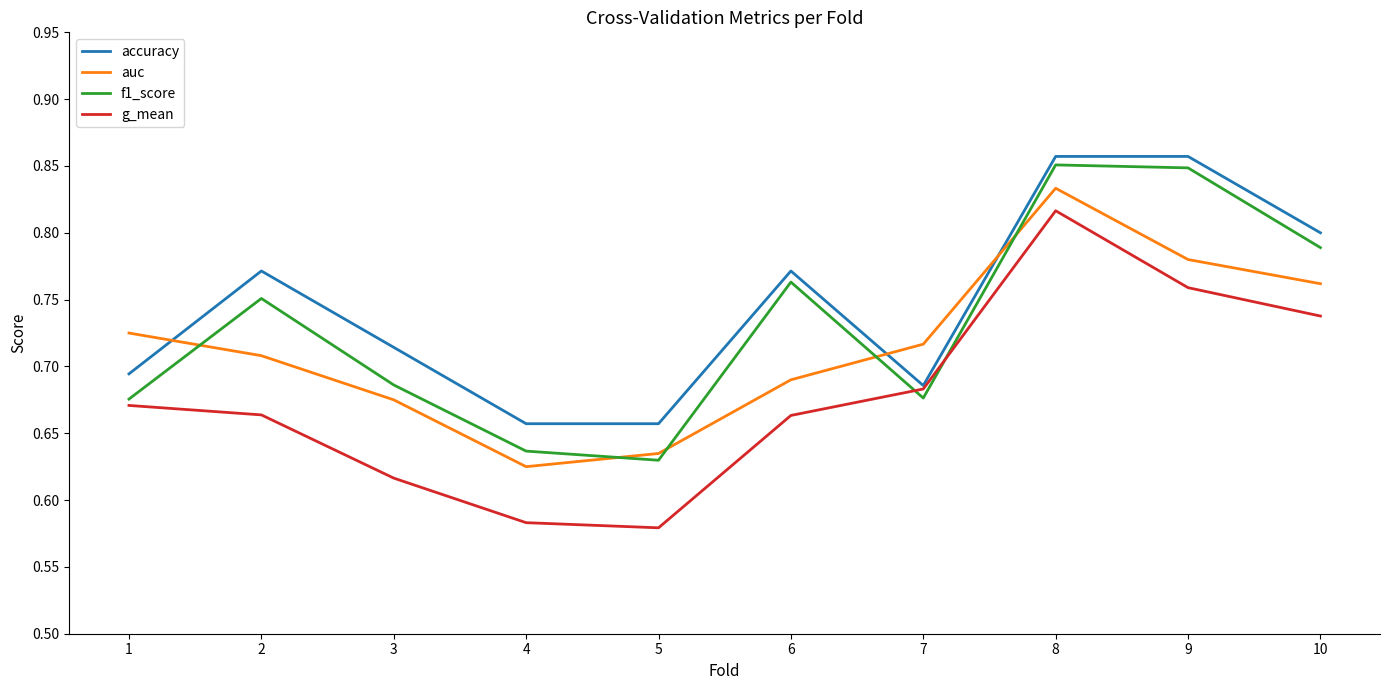

At which label is auc closest to 0?

4